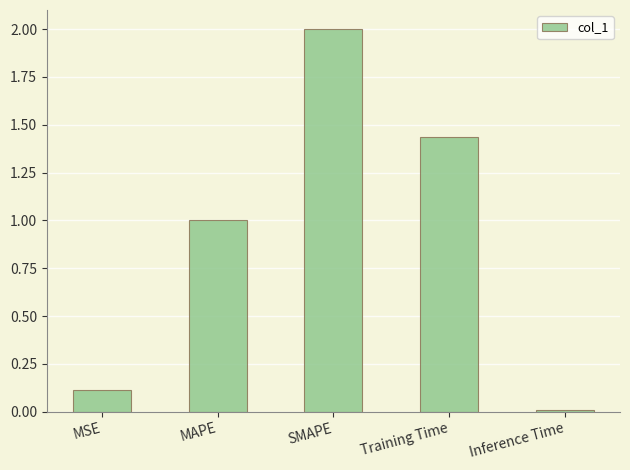

What is the sum of all values?

4.6